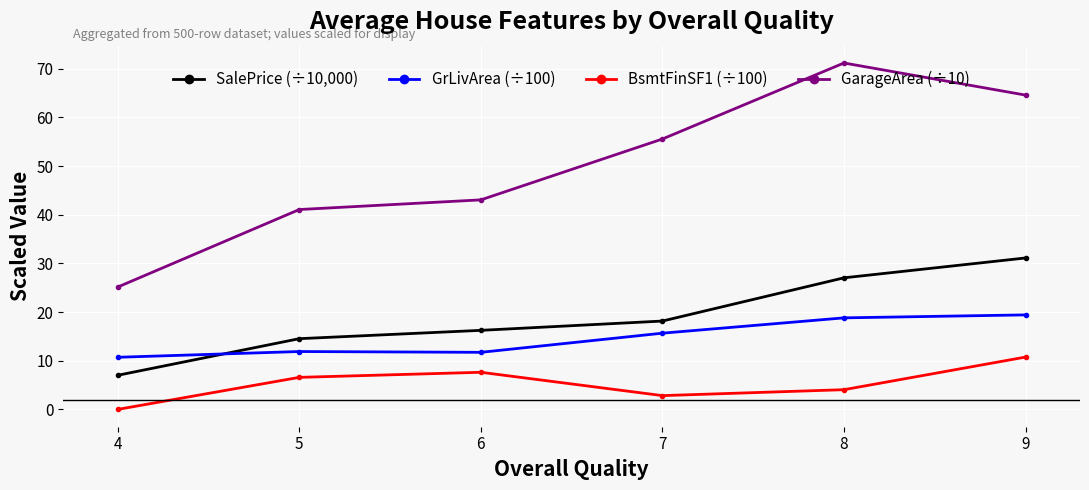

What is the highest value of the SalePrice (÷10,000) series?

31.1